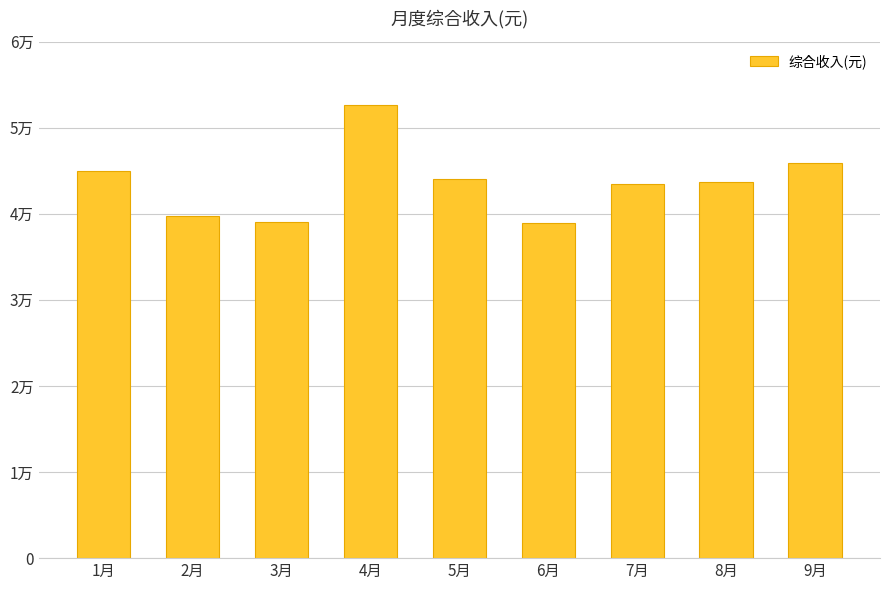

How many distinct data groups are displayed?

1